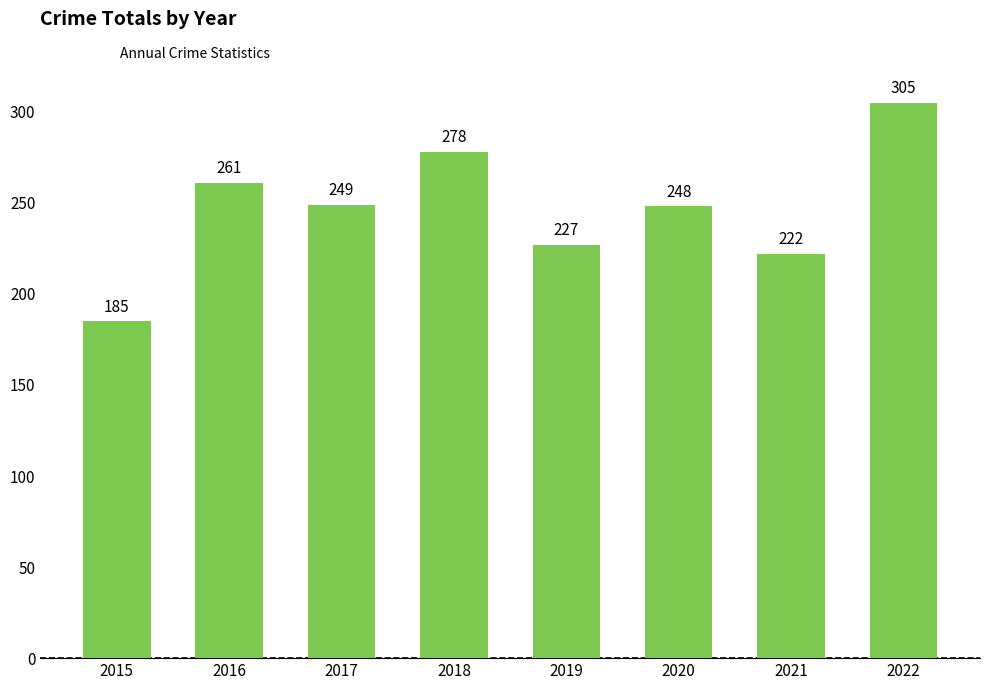

The value at 2019 is 227. True or false?

True